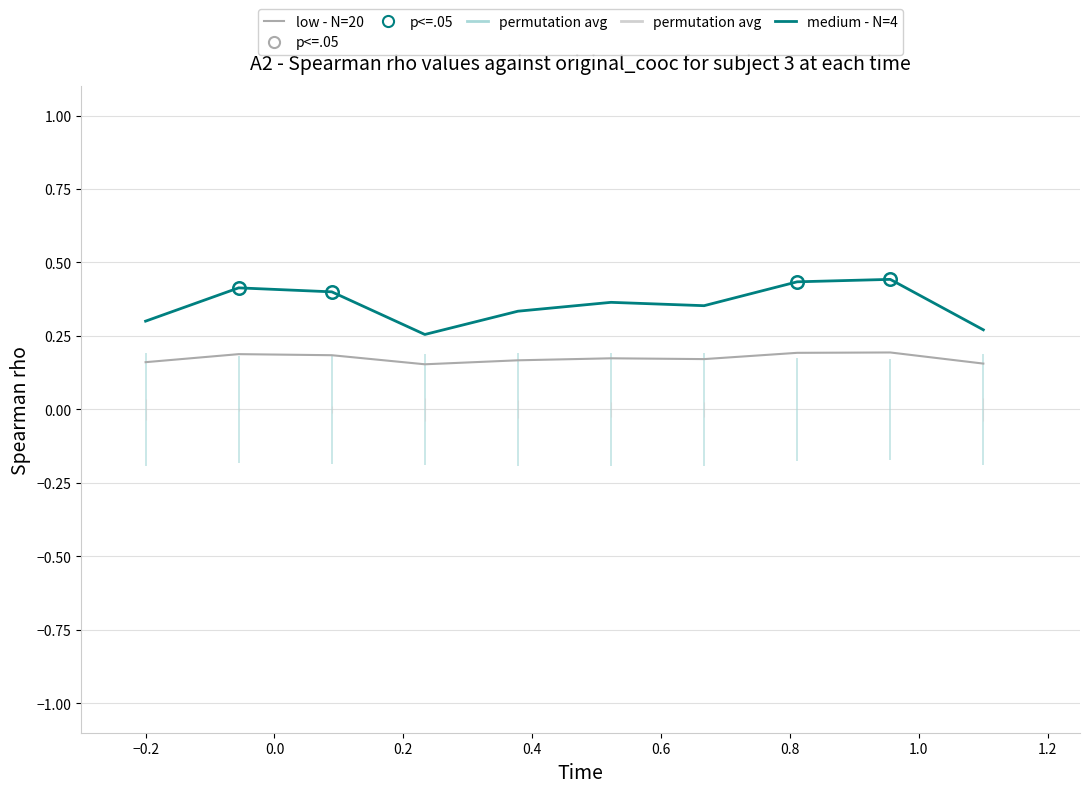

Rank the series by their maximum value, from highest to lowest.

medium - N=4, low - N=20